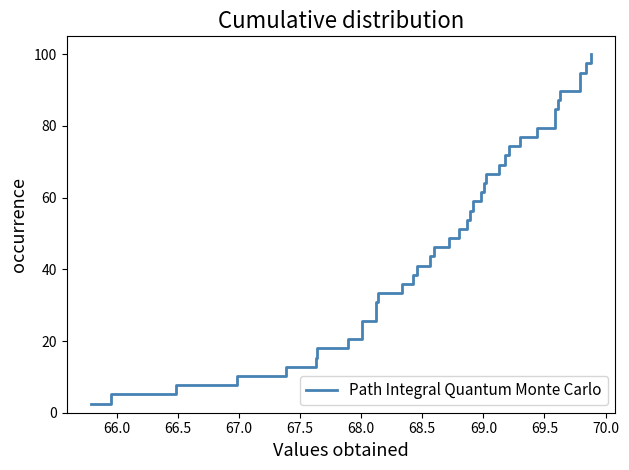

The value at 22 is 79.7. True or false?

False